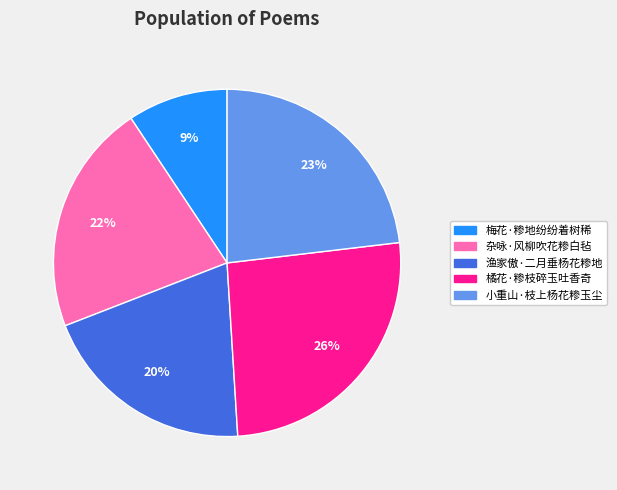

How many slices are in this pie chart?

5